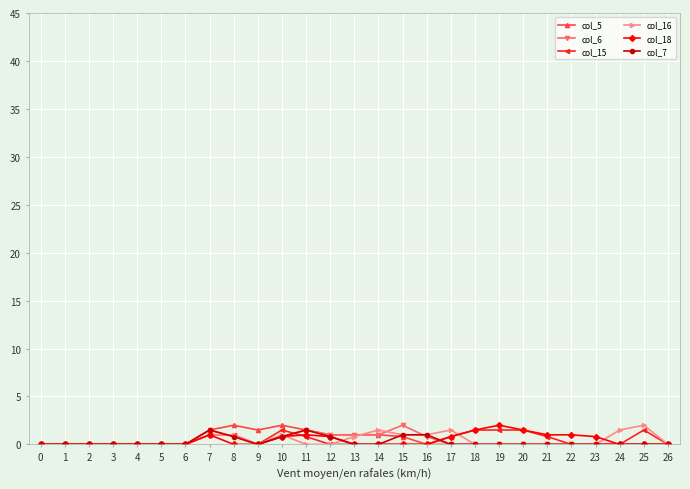

What is the spread (max minus min) of values at 23?

0.8